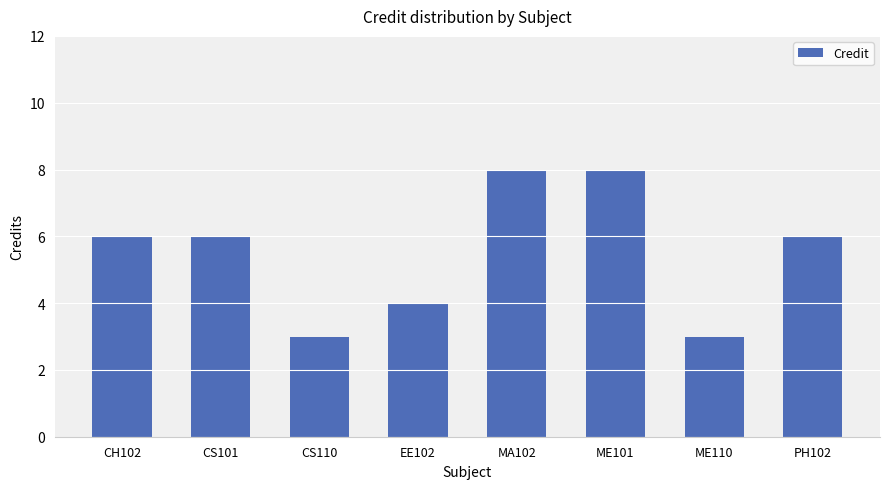

What position from the left is EE102?

4